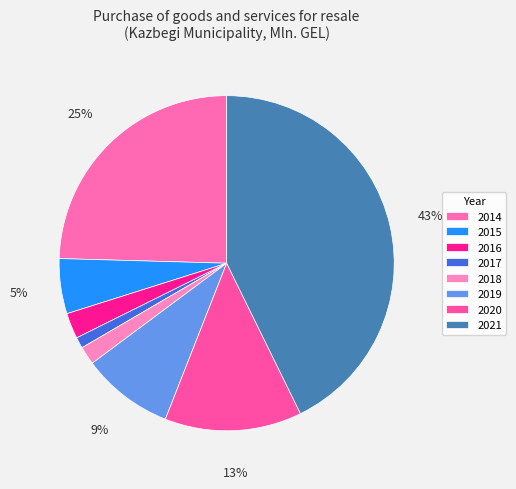

The 2017 slice represents 6% of the pie. True or false?

False